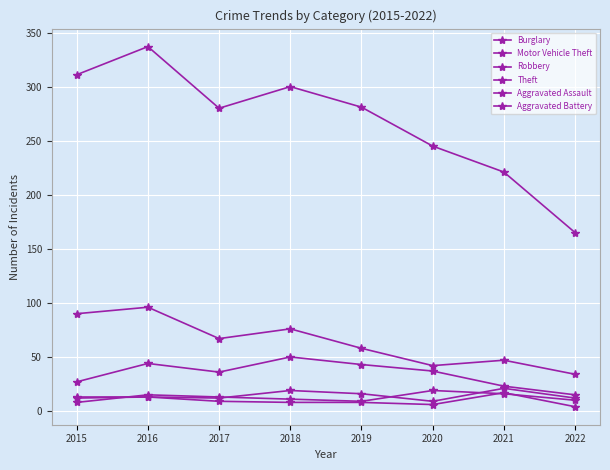

At 2021, list the series in order from smallest to largest.

Robbery, Aggravated Battery, Aggravated Assault, Motor Vehicle Theft, Burglary, Theft